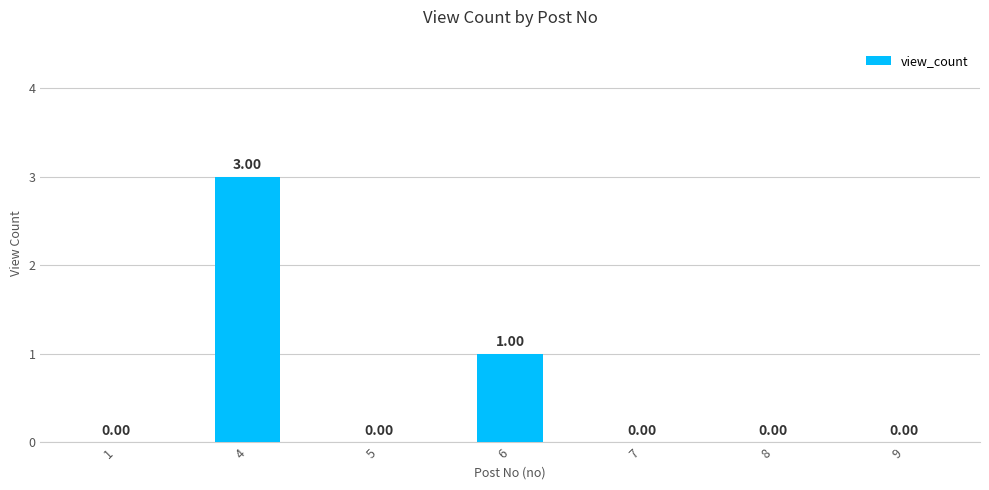

Count the number of categories in the chart.

7